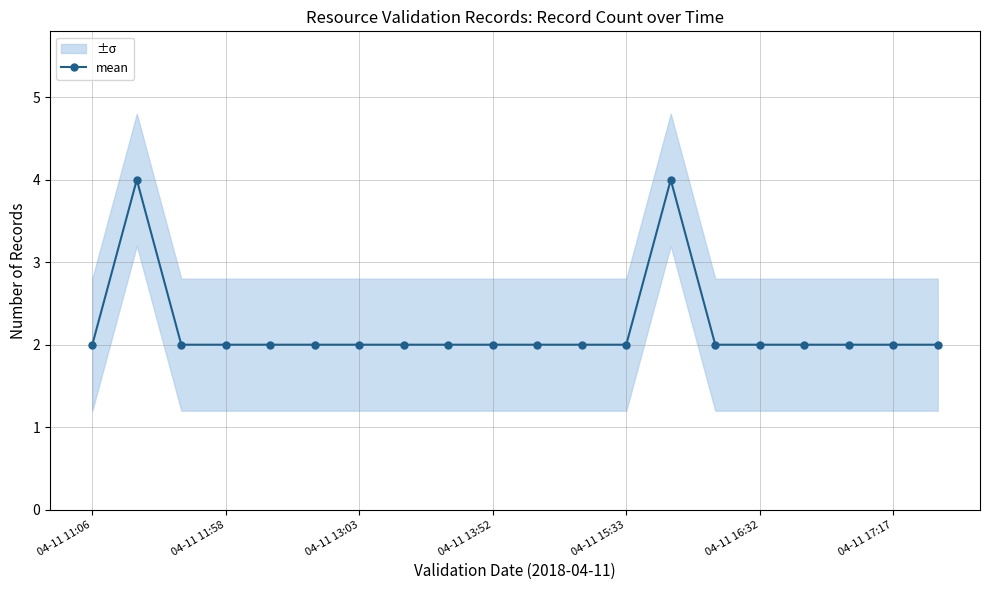

True or false: mean has more than 1 points higher than both neighbors.

True